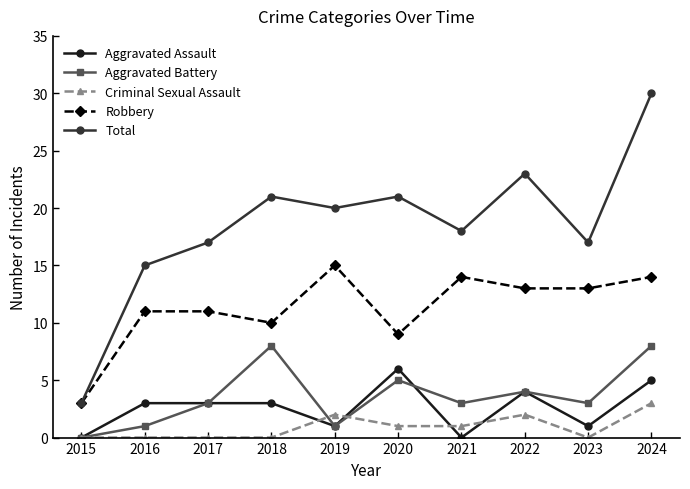

What is the total value across all series at 2023?

34